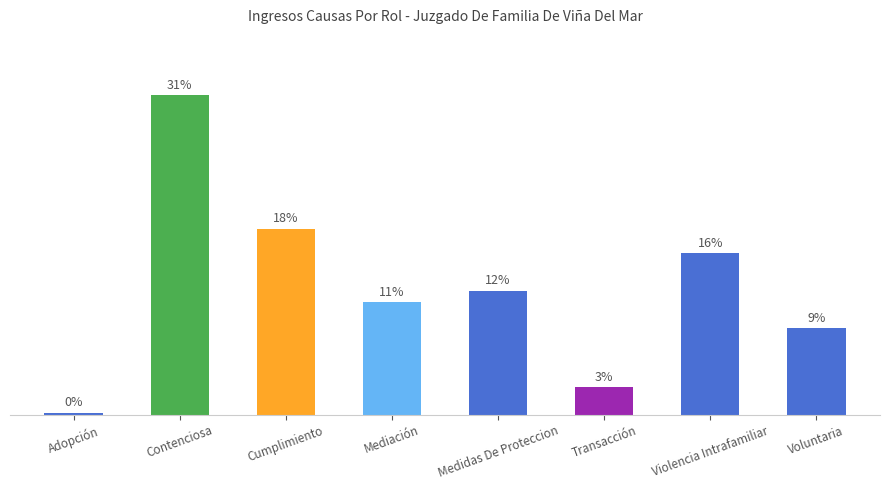

What is the change in value from Medidas De Proteccion to Violencia Intrafamiliar?

+36